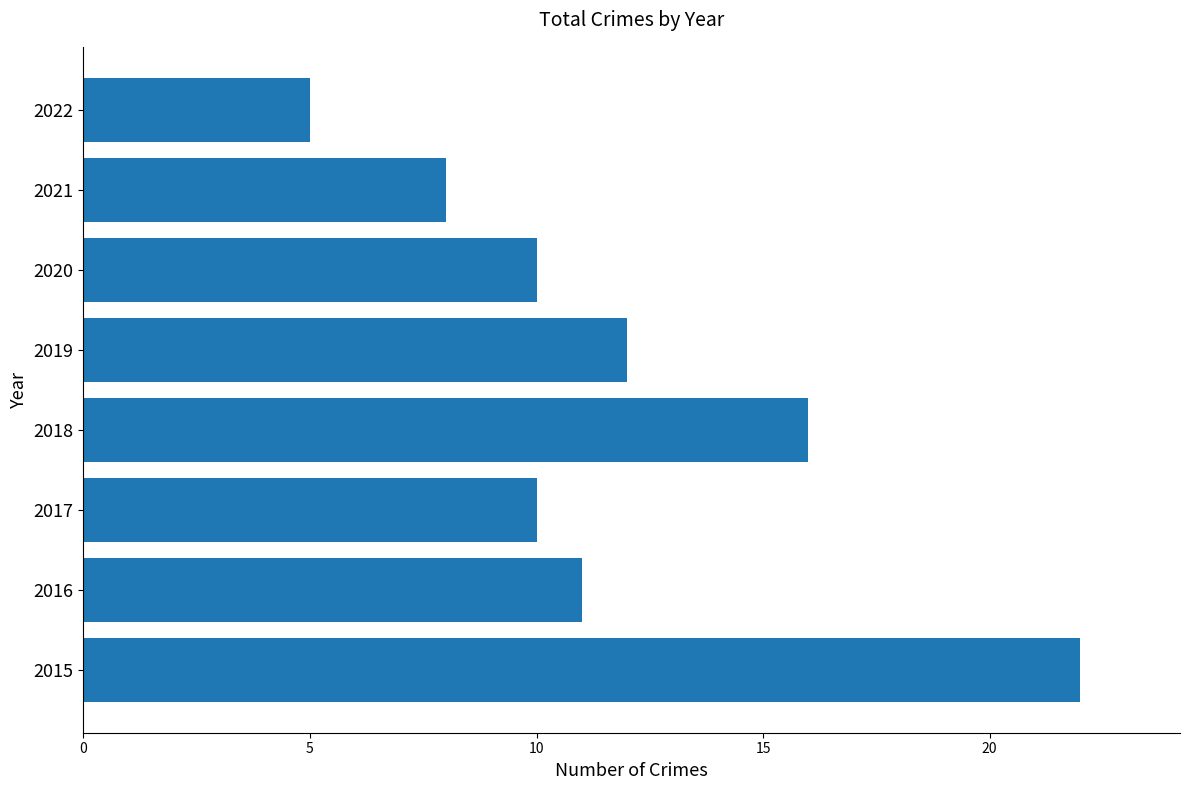

Are the bars horizontal?

Yes